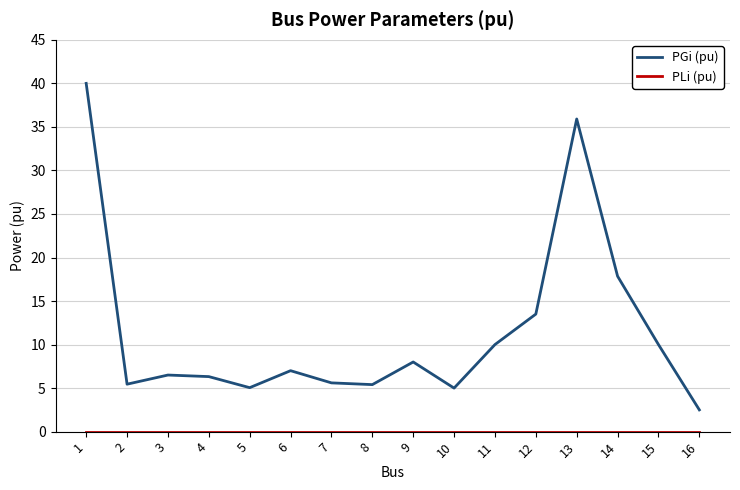

The value of PGi (pu) at 11 is 10.0. True or false?

True